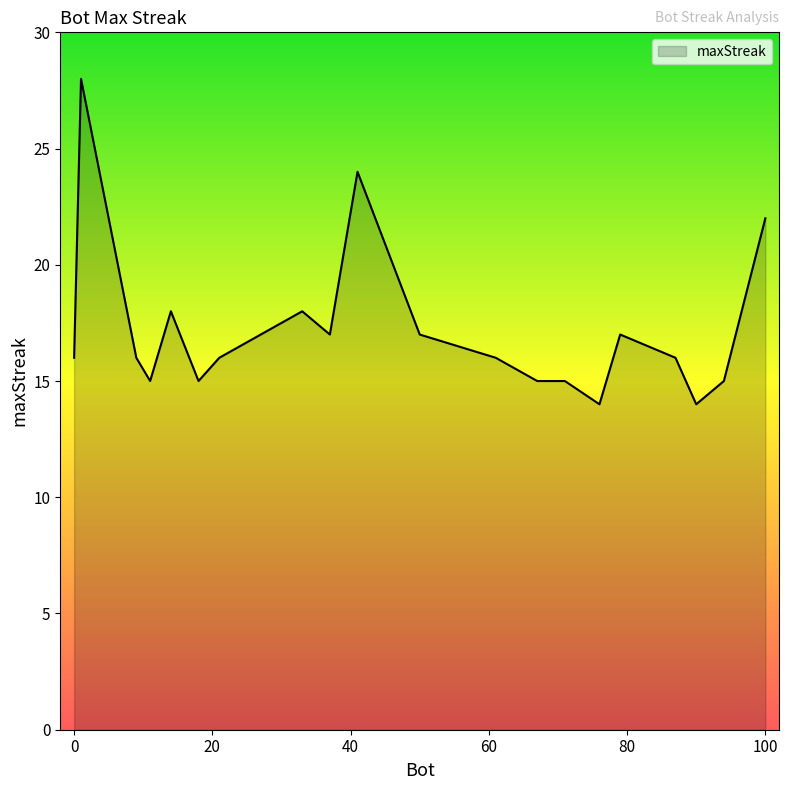

What is the minimum value shown in the chart?

14